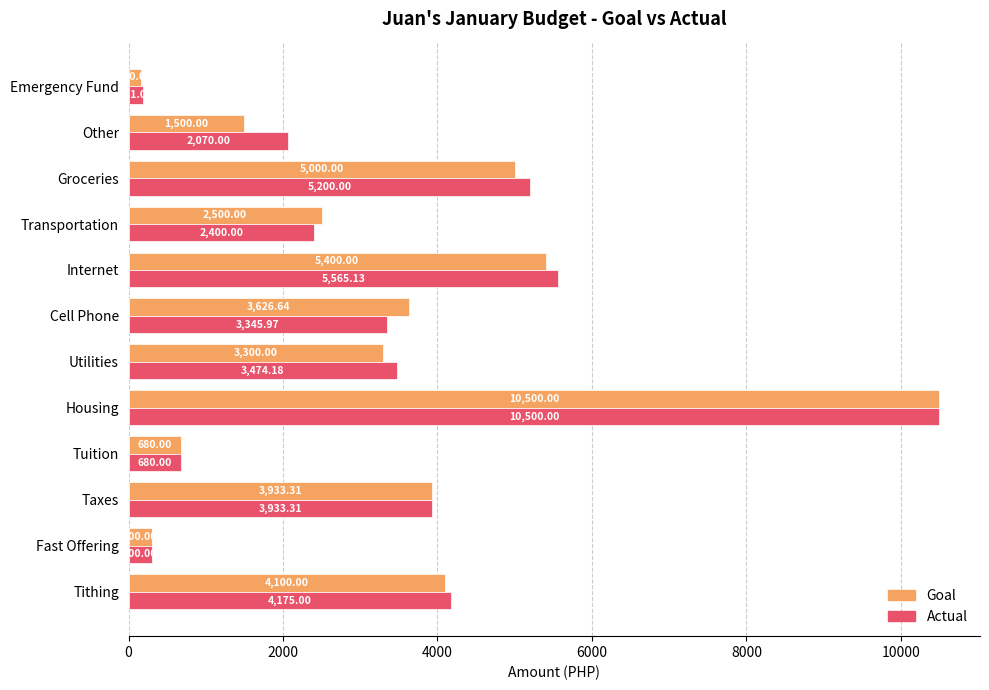

At which label is Goal closest to 5330?

Internet